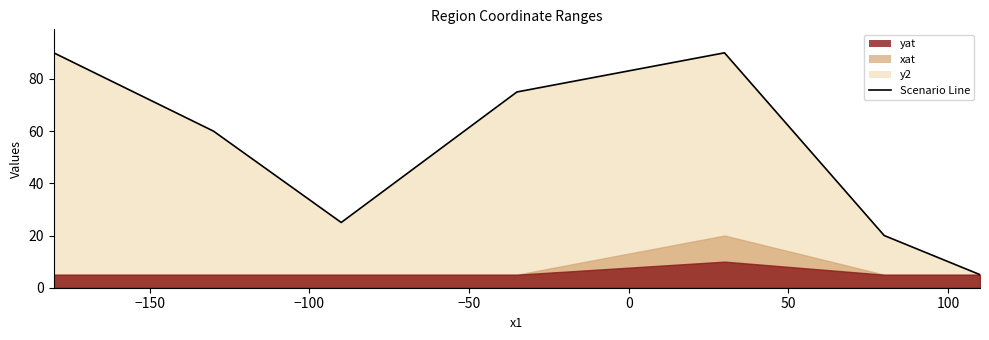

What is the difference between the maximum and minimum values?

85